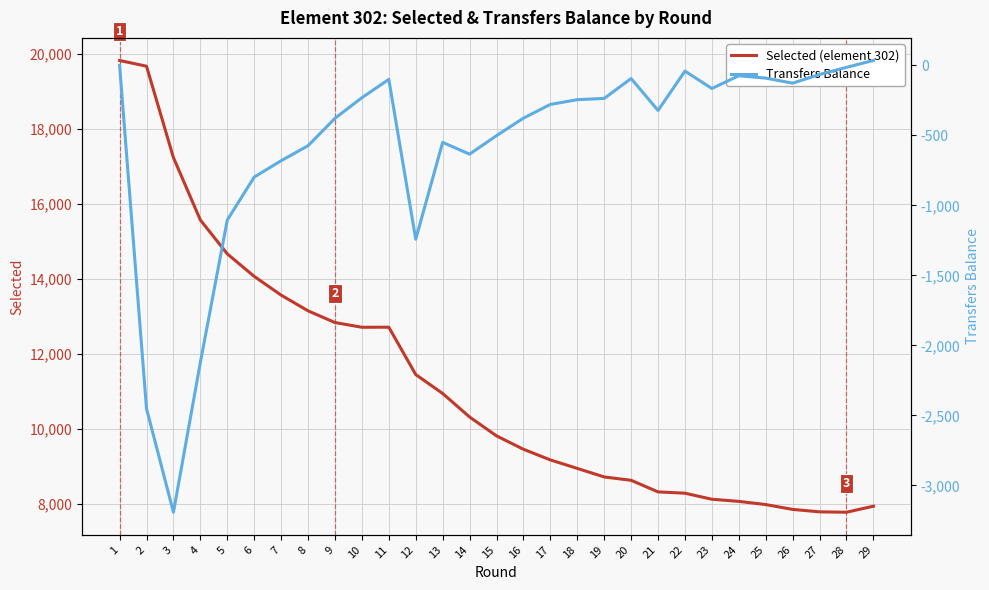

Rank the series at 23 from highest to lowest value.

Selected (element 302), Transfers Balance